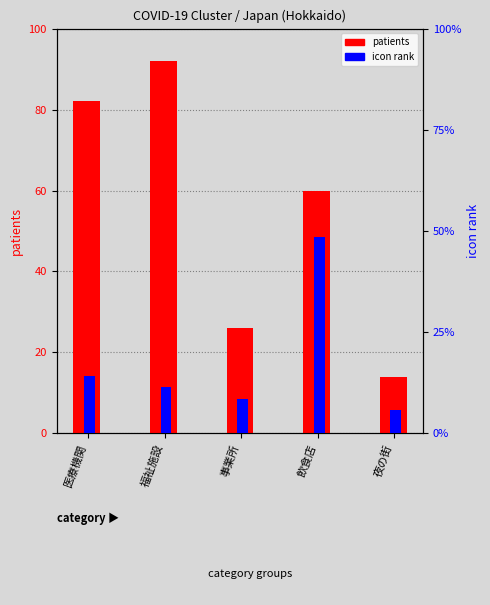

The value of patients at 夜の街 is 14. True or false?

True